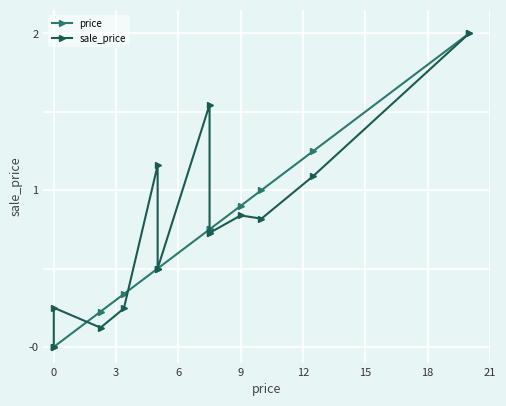

True or false: price has more than 2 interior local peaks.

False